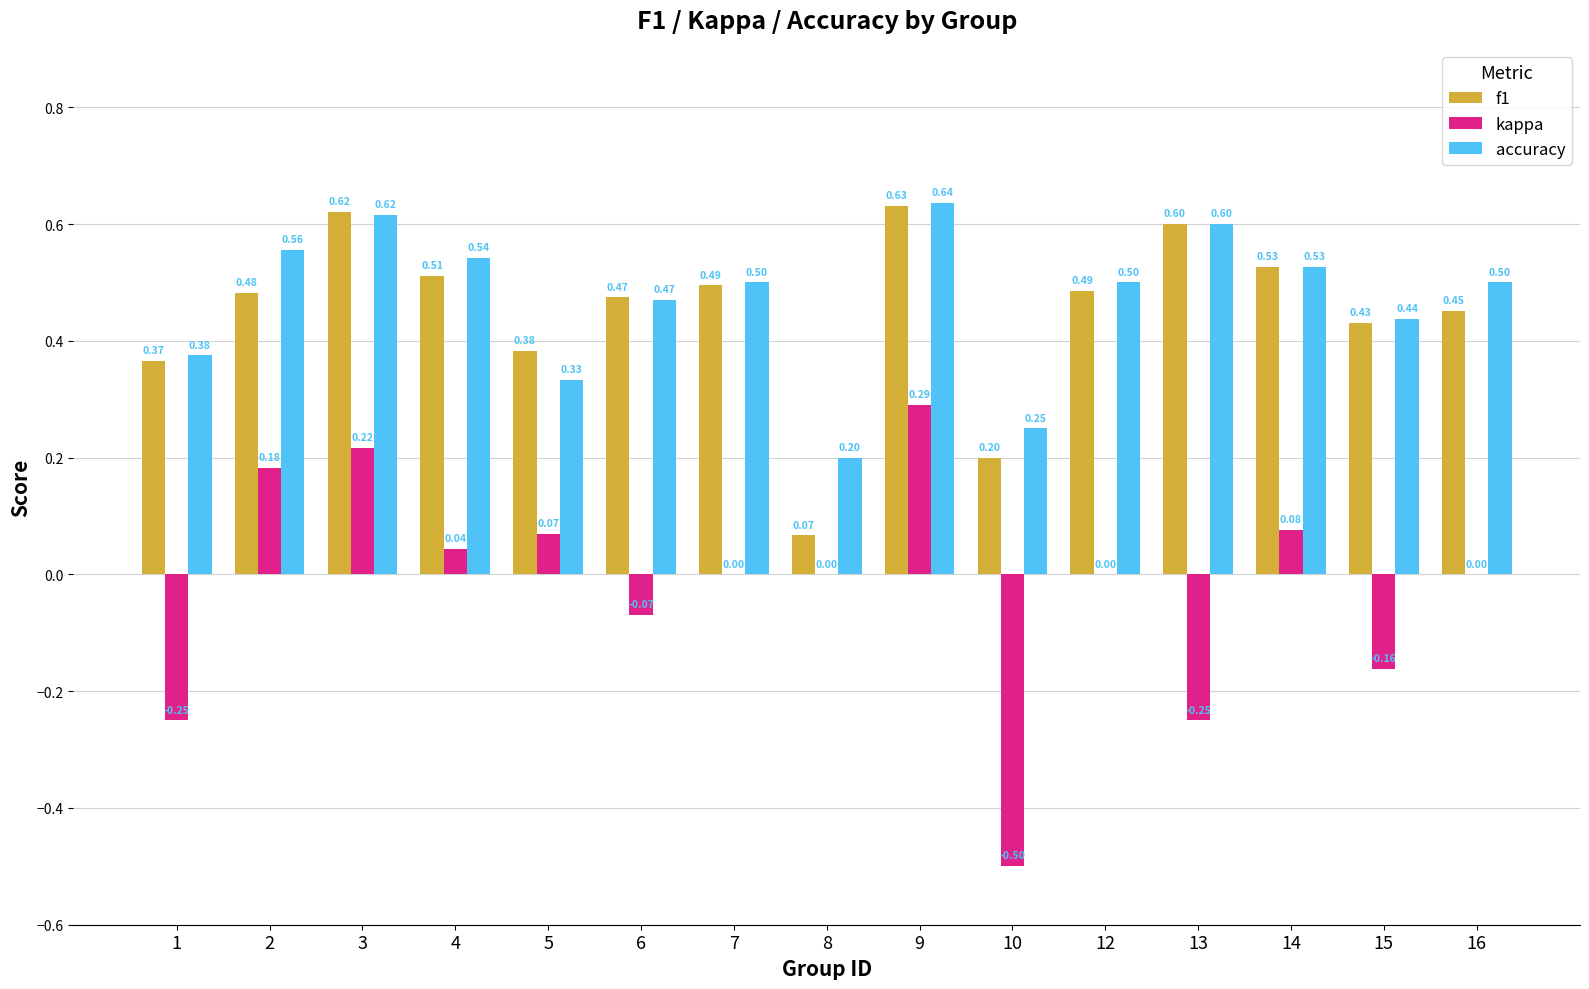

What is the sum of all f1 values?

6.7